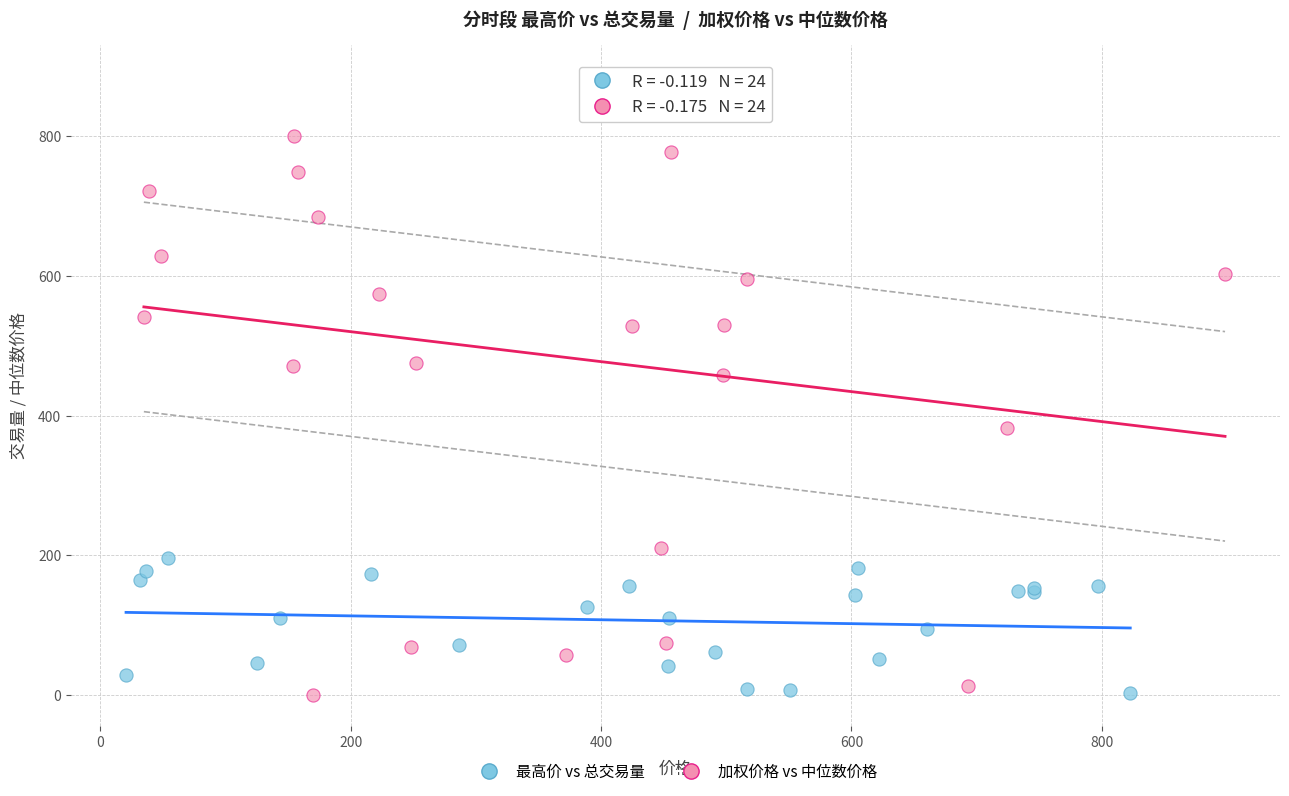

What are all the series names shown in the legend?

最高价 vs 总交易量, 加权价格 vs 中位数价格